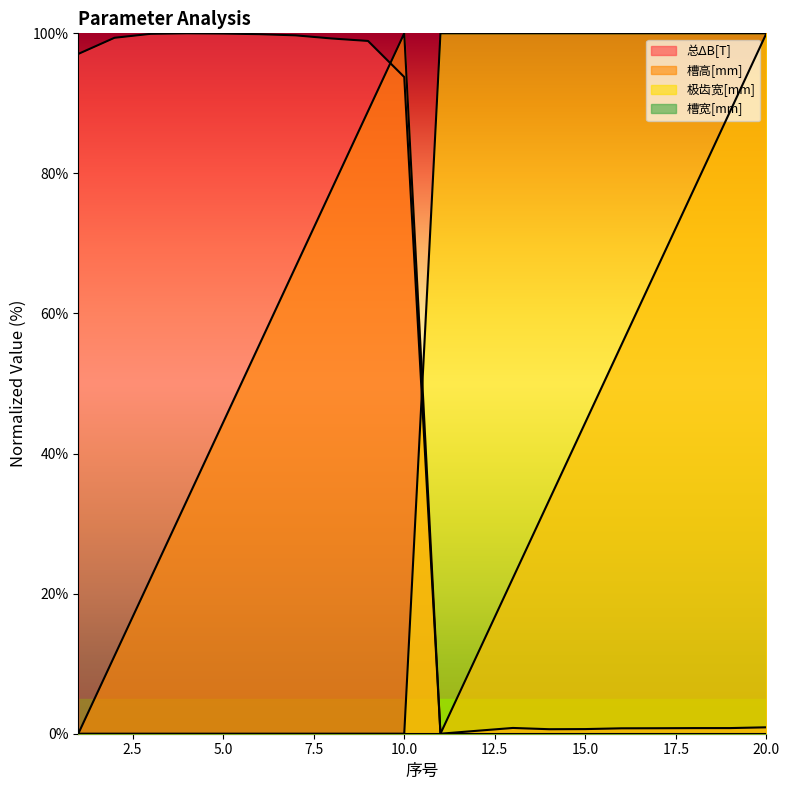

What is the total value across all series at 9?

187.8